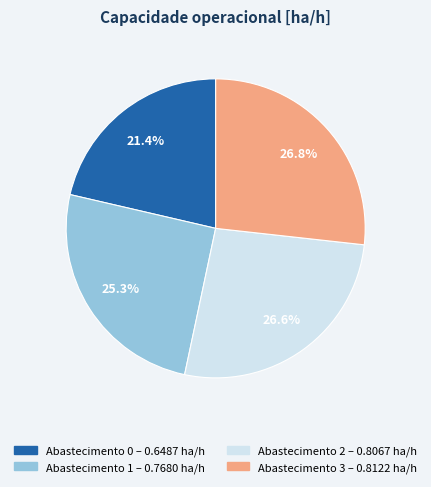

Does any single category account for the majority?

No